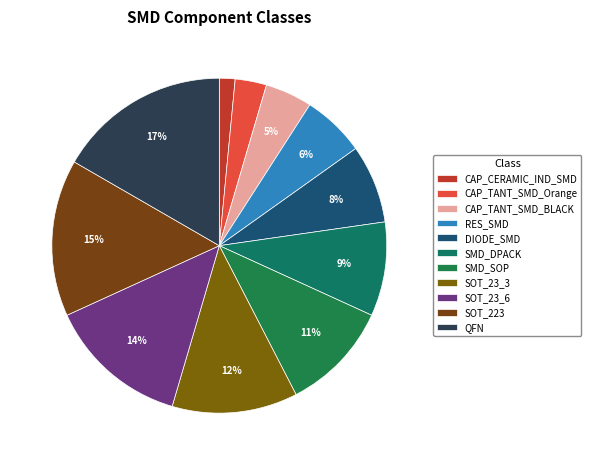

What portion of the pie excludes SOT_223?

84.8%